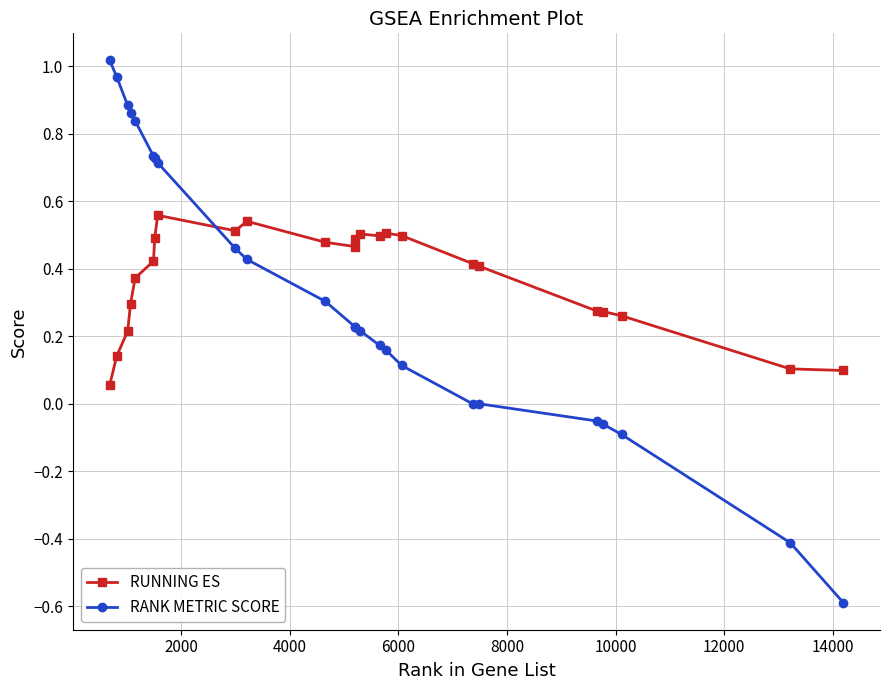

Which series has the widest spread of values?

RANK METRIC SCORE